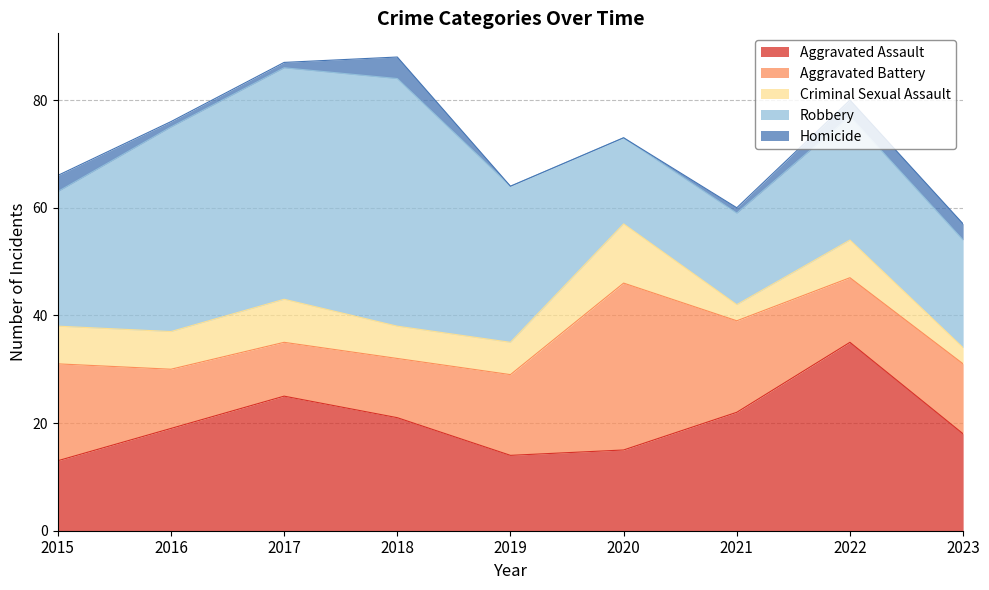

Which category has the highest value across all series?

2018